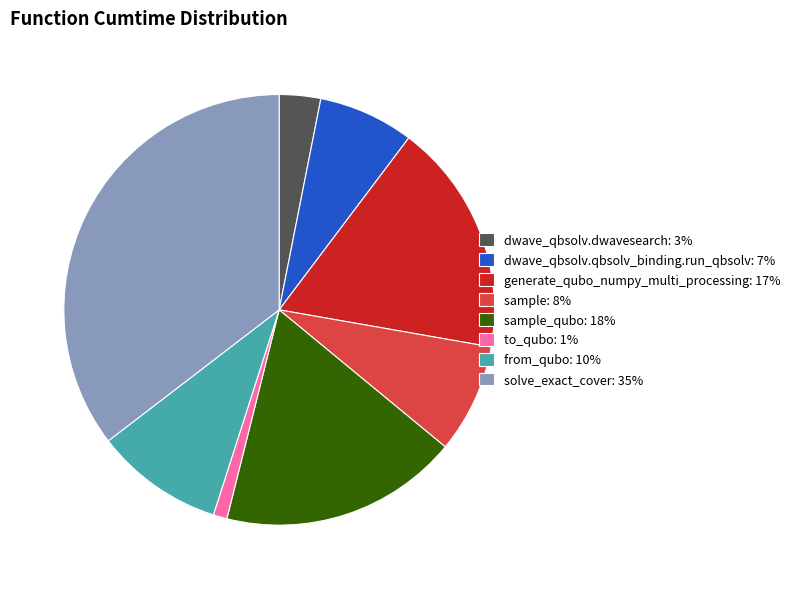

Is it true that from_qubo: 10% is 10% of the pie?

True